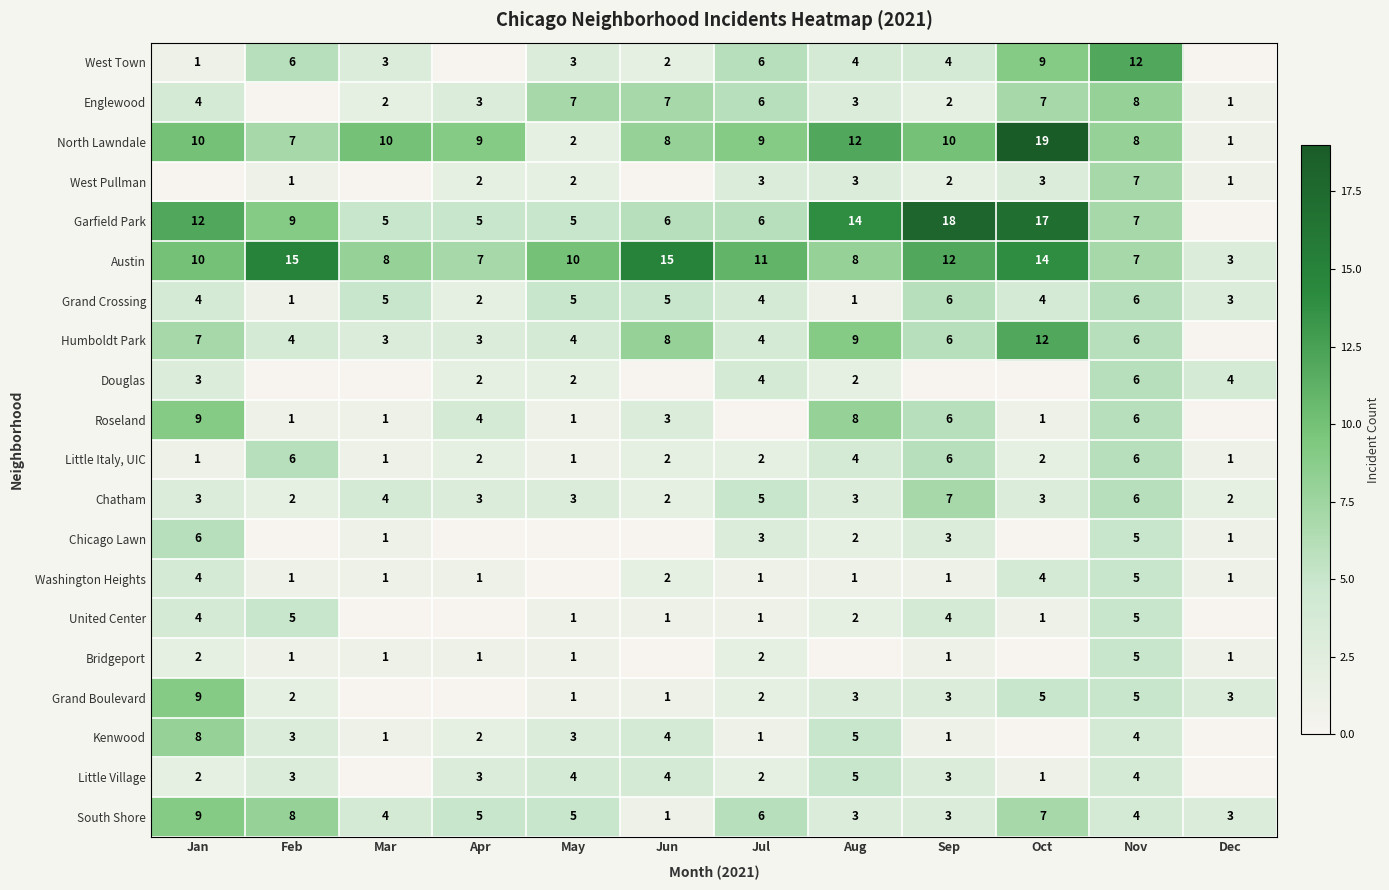

Is the value of Englewood at Aug greater than the value of Garfield Park at May?

No